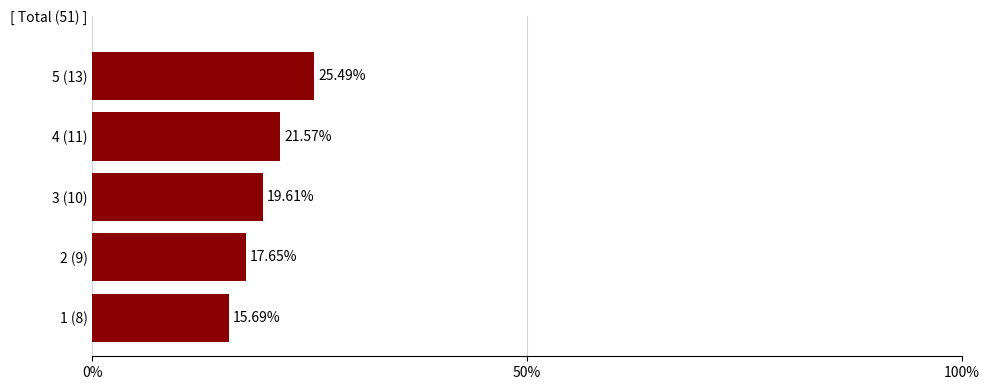

What is the difference between the second highest and second lowest values?

3.9